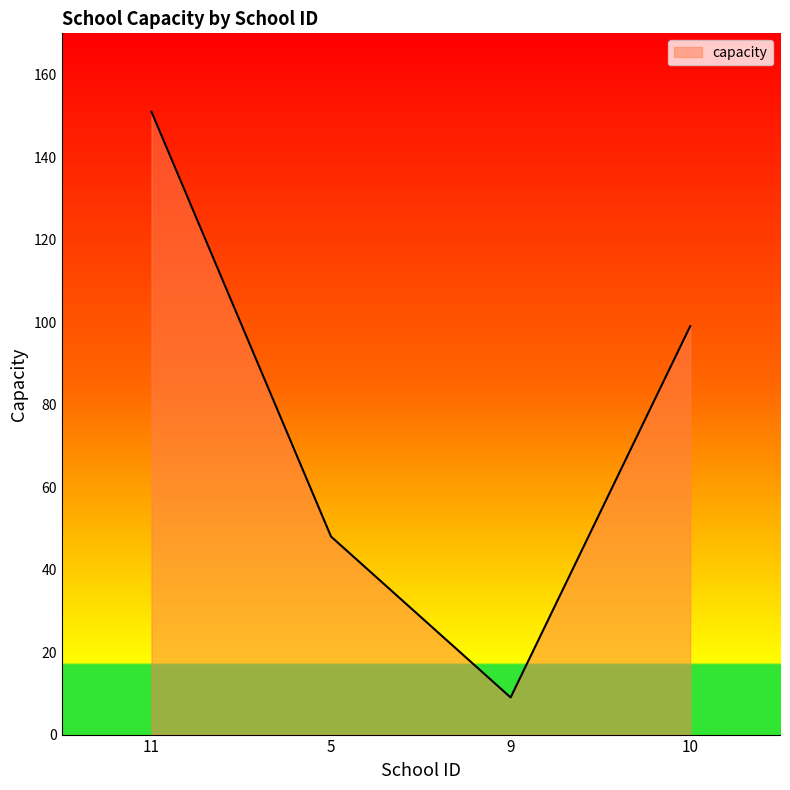

At which label is the value closest to 80?

10